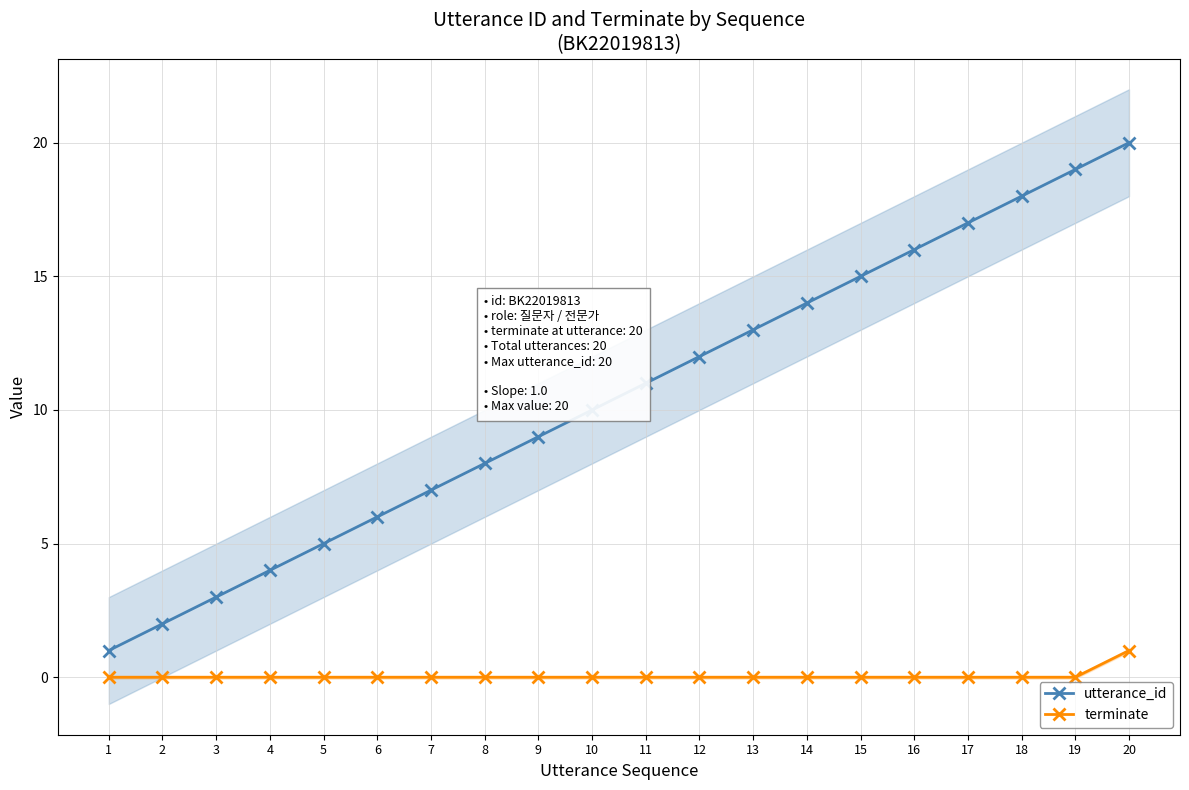

At how many categories does at least one series exceed 1?

19